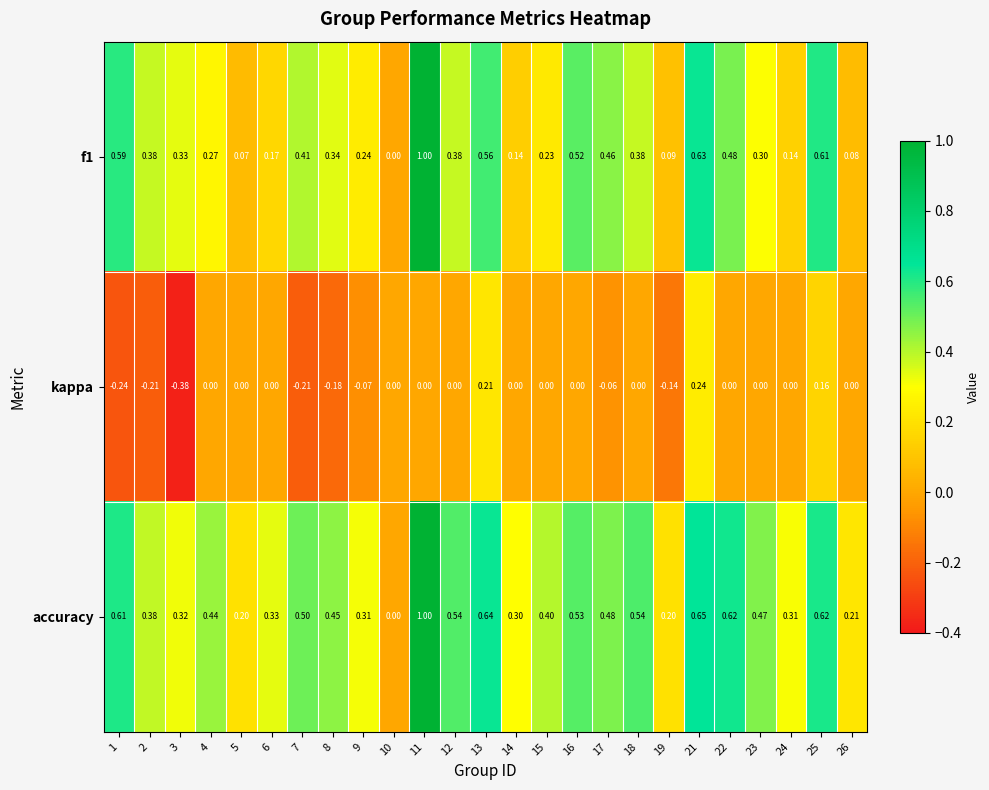

Is the value of f1 at 4 greater than the value of accuracy at 17?

No